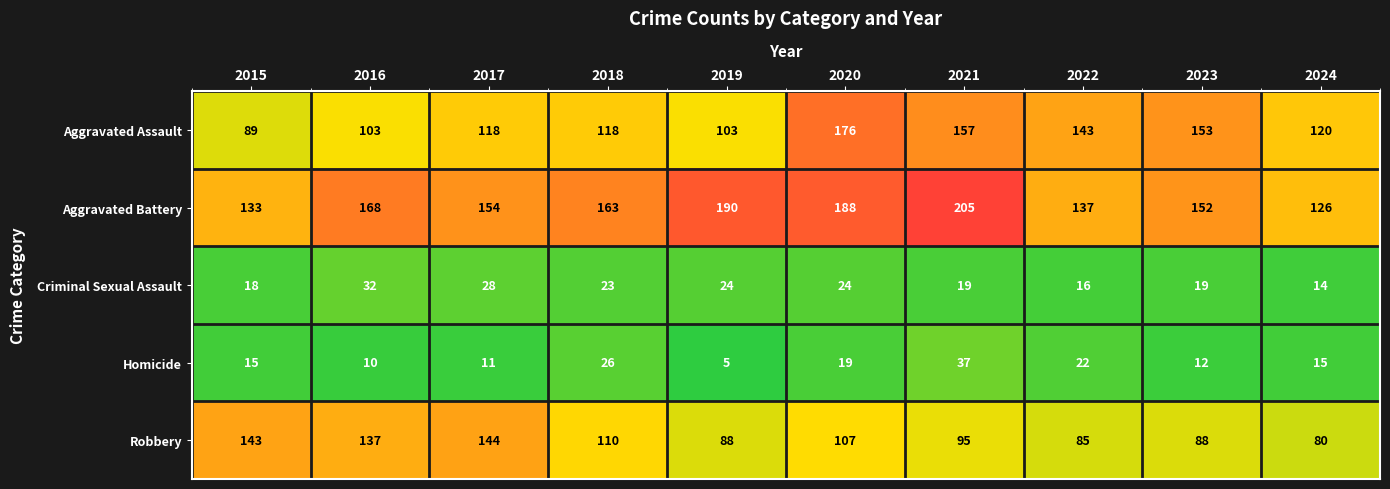

What is the smallest value displayed?

5